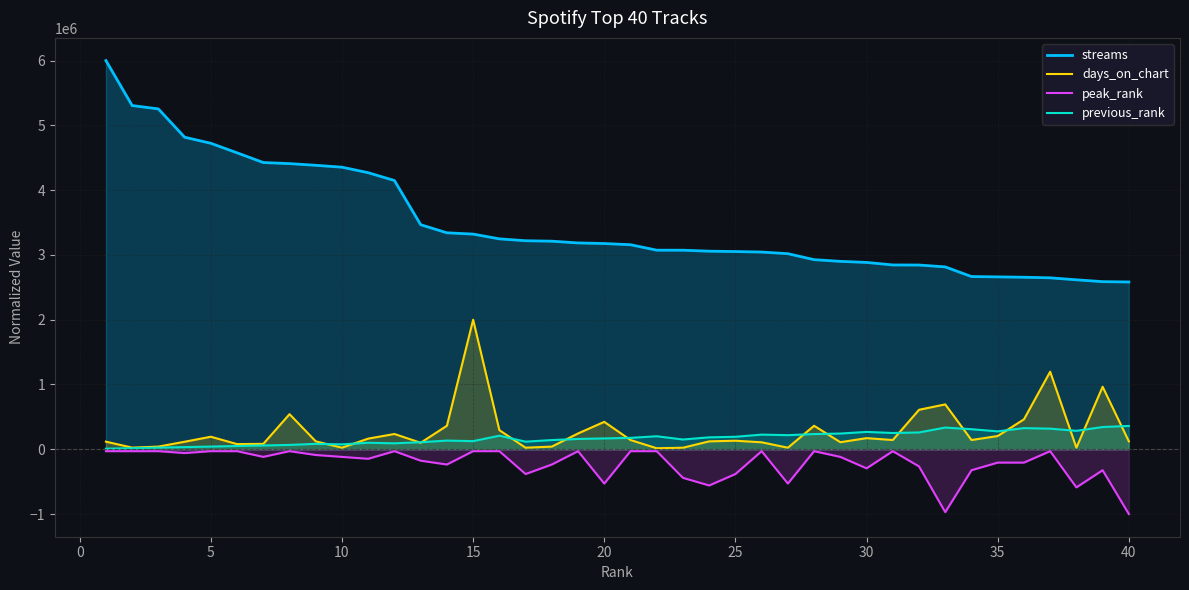

Which series has the largest total across all categories?

streams